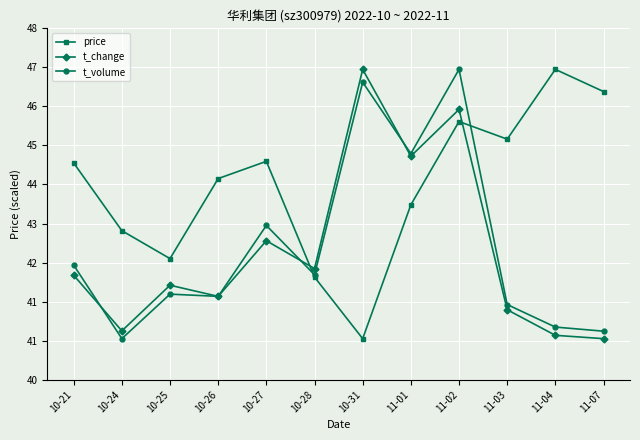

What is the label of the 2nd point from the right?

11-04